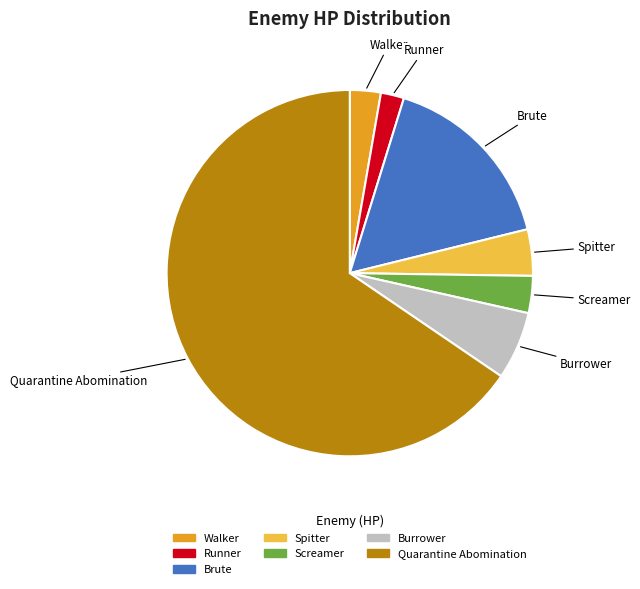

Is Brute the majority of the pie?

No